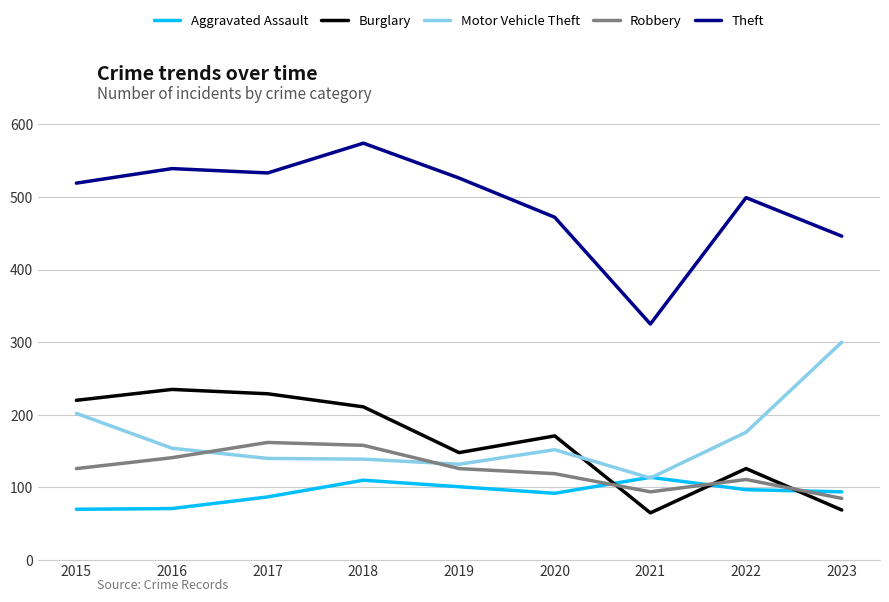

What is the total value across all series at 2019?

1033